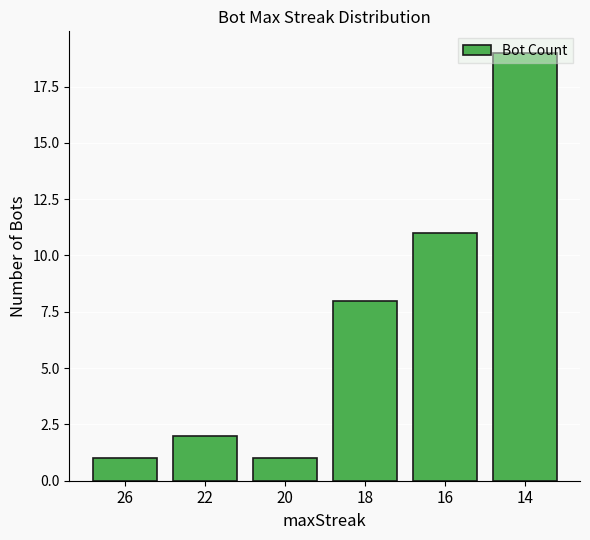

At which category does the chart reach its peak across all series?

14